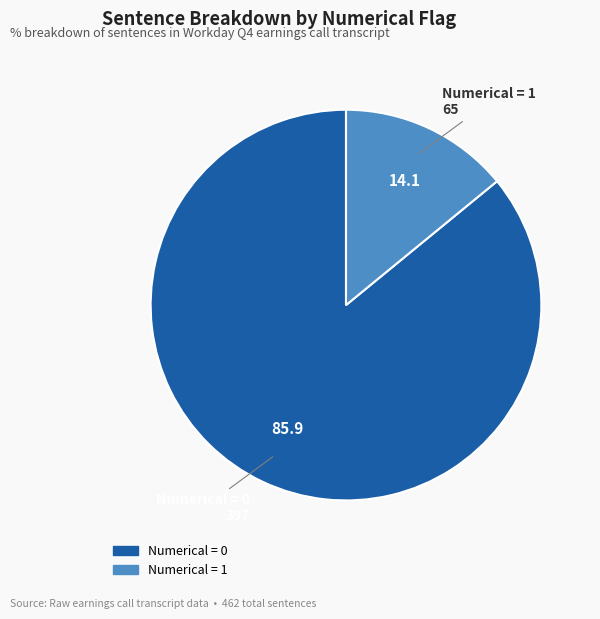

Does any single category account for the majority?

Yes